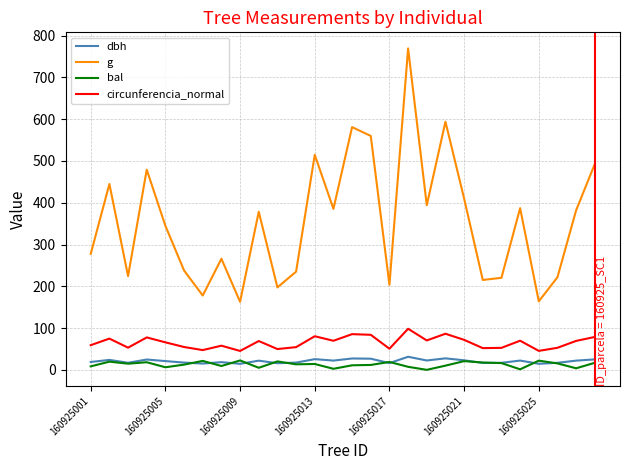

What is the lowest value of the circunferencia_normal series?

45.2